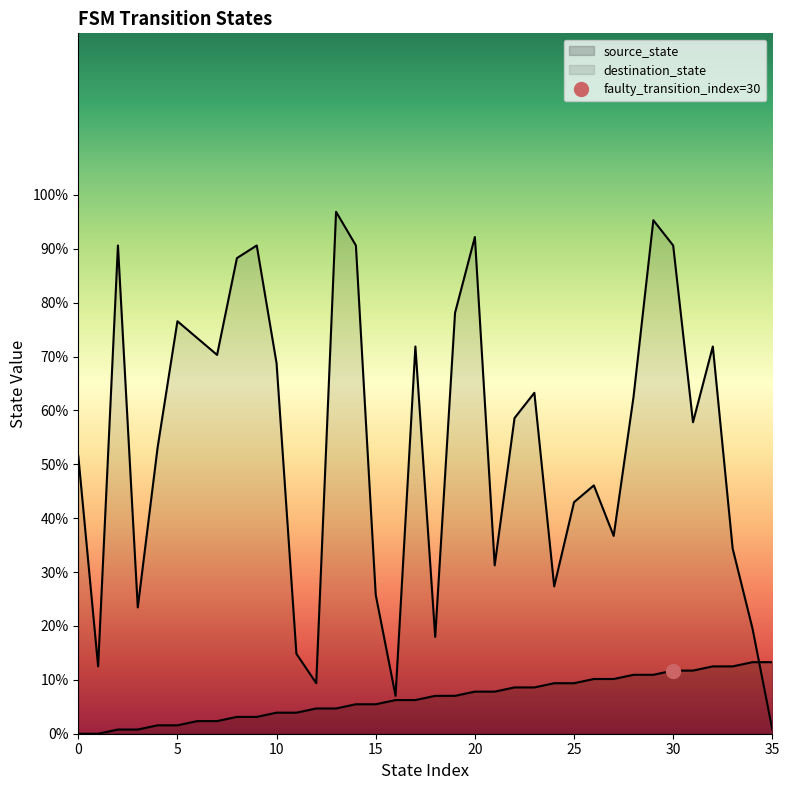

What is the sum of the destination_state values at 32 and 25?

114.8